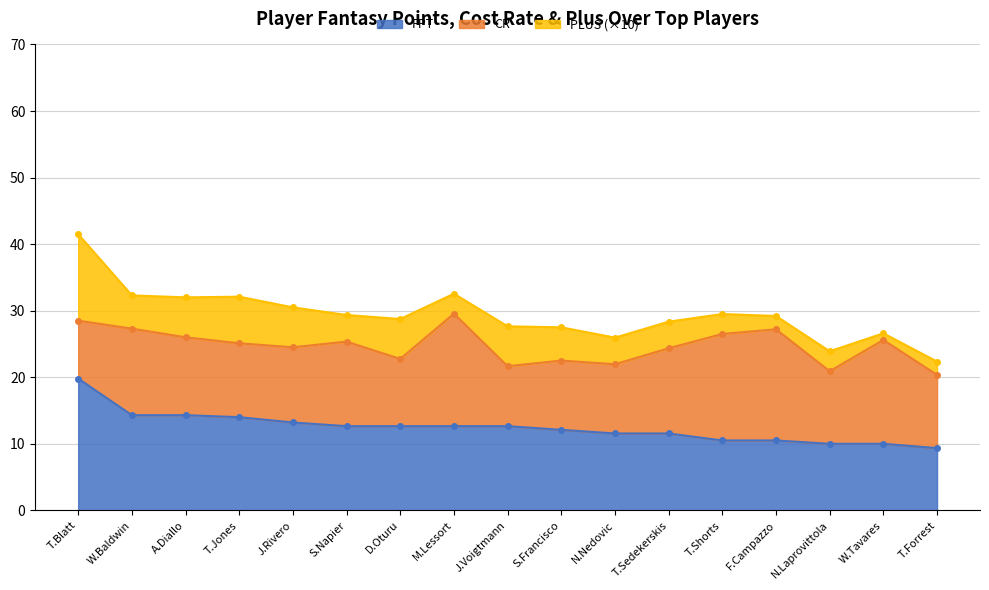

True or false: FPT has a value of 14.0 at T.Jones.

True